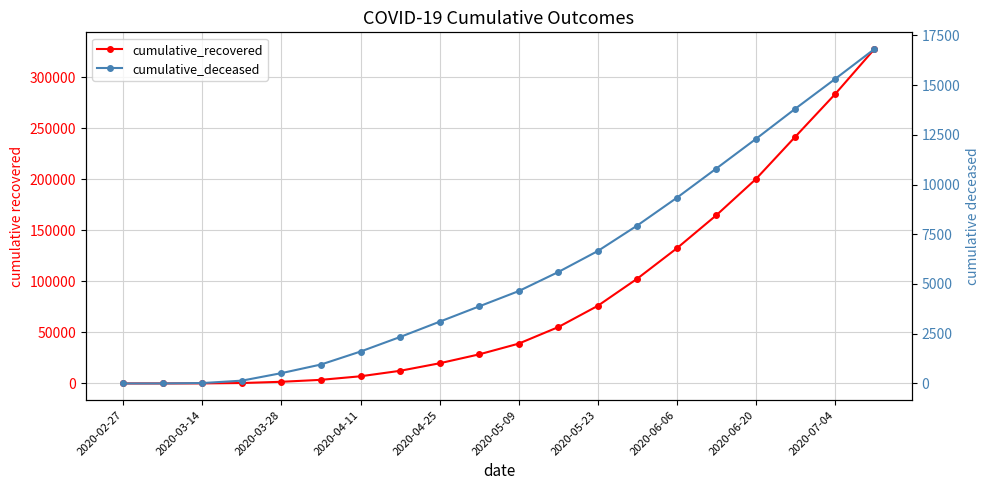

True or false: cumulative_recovered and cumulative_deceased cross at least once.

False